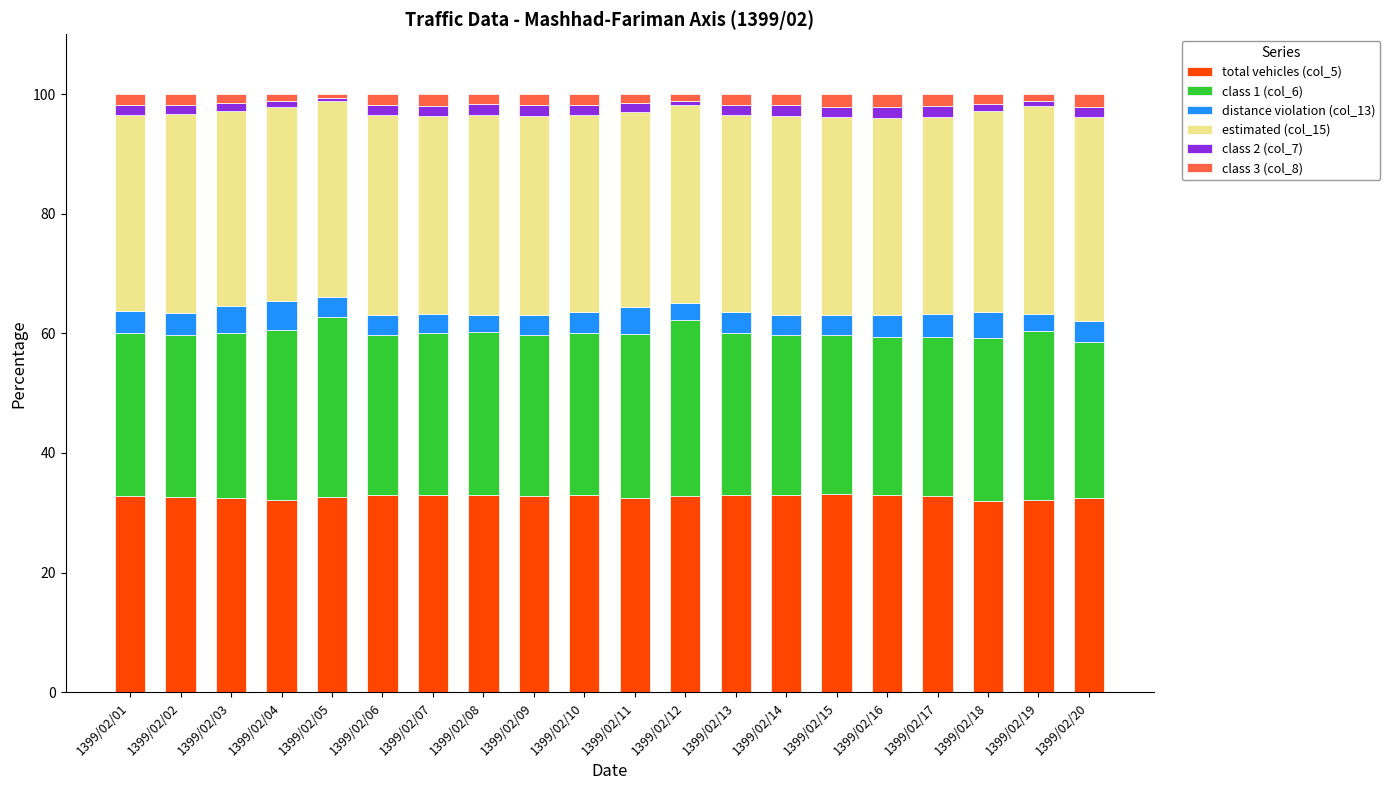

What is the maximum value for total vehicles (col_5)?

33.1